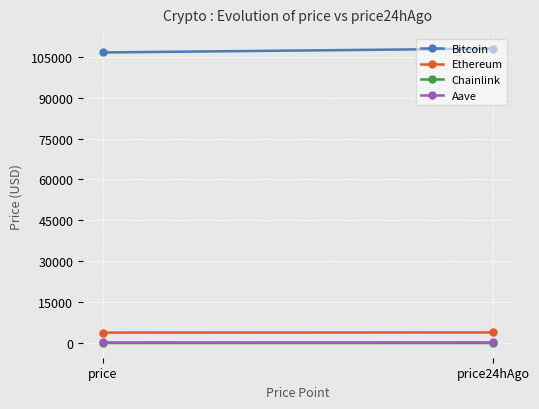

Where is Chainlink nearest to the value 16?

price